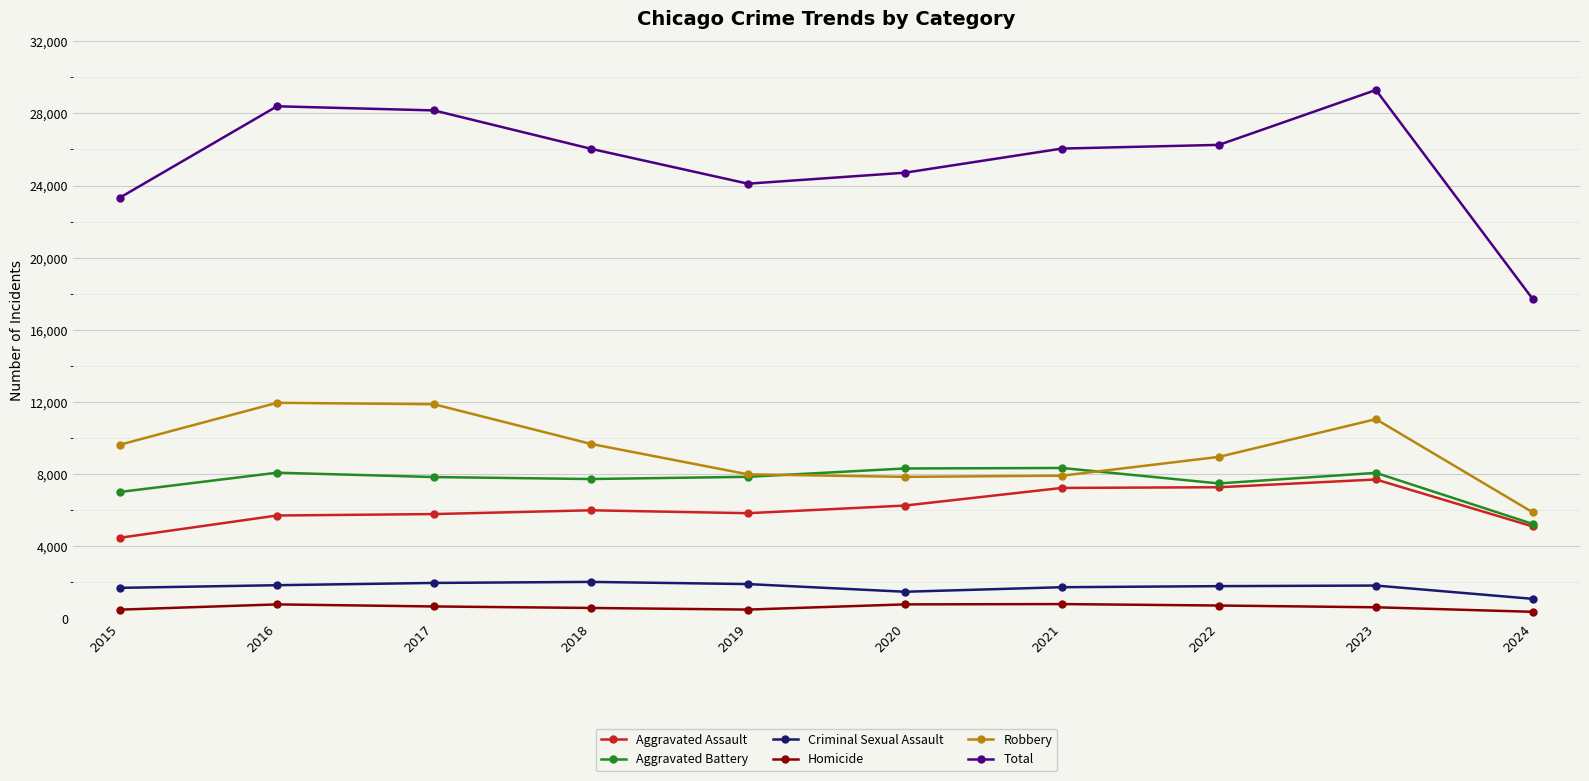

Read the Criminal Sexual Assault value at 2019, to the nearest 50.

1900